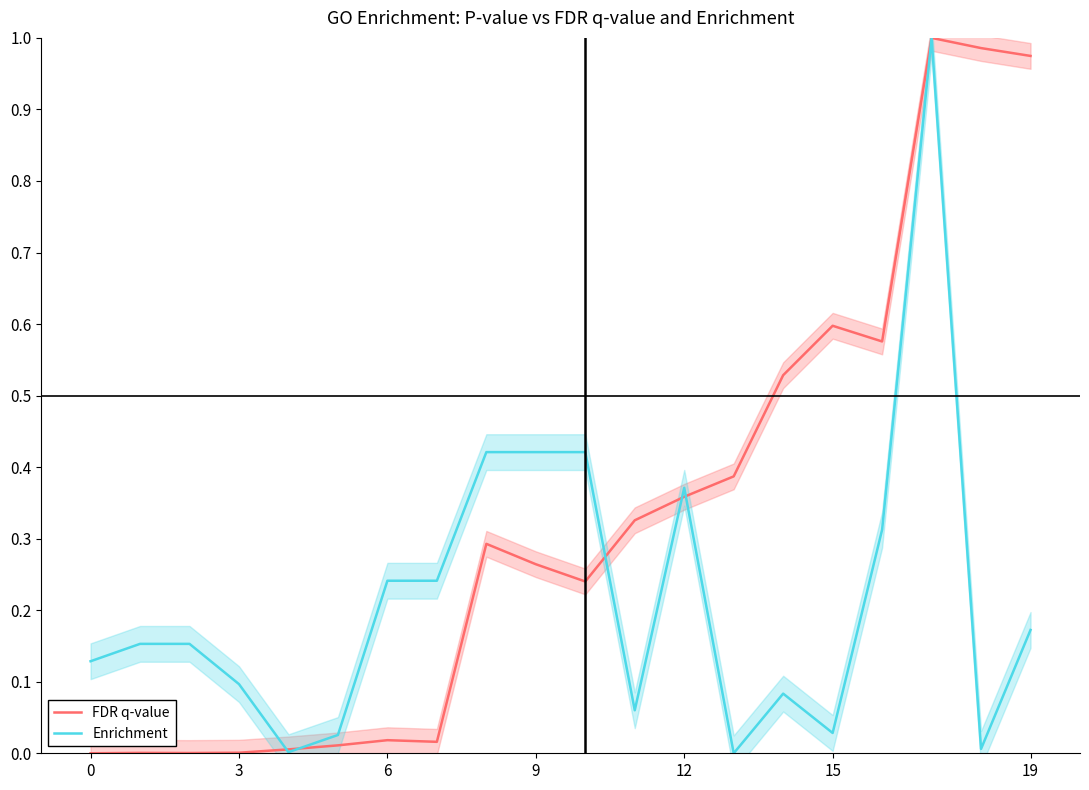

The value of Enrichment at 6 is 0.1. True or false?

False